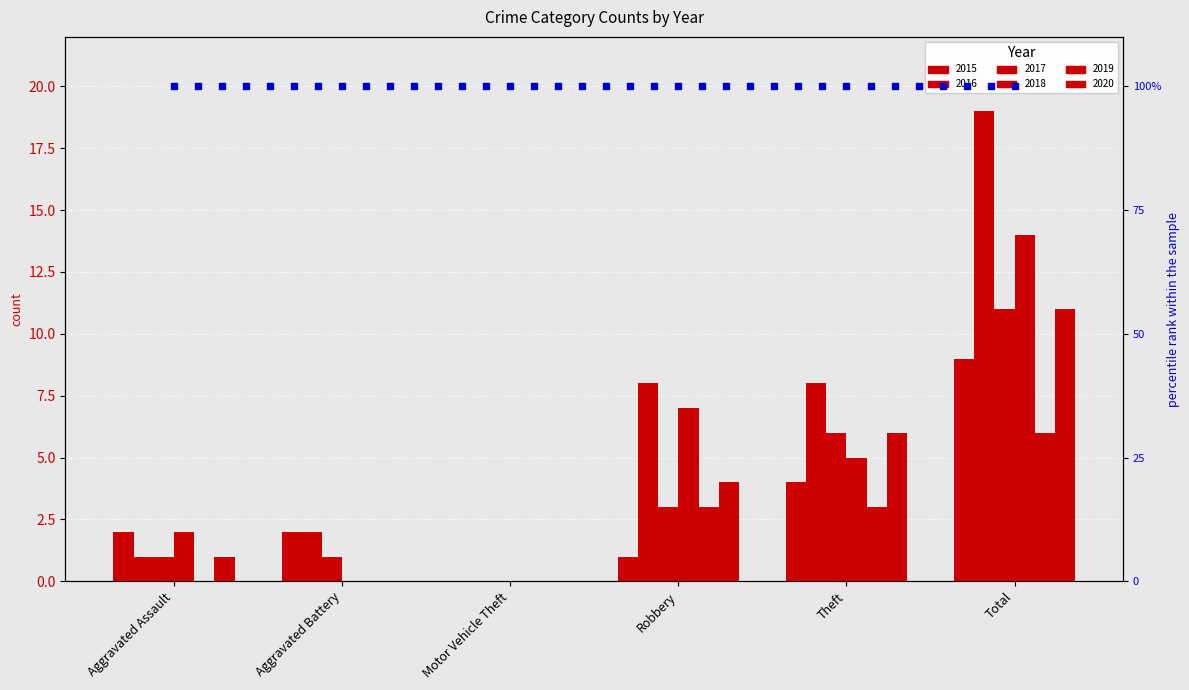

Which series has the largest total across all categories?

2016